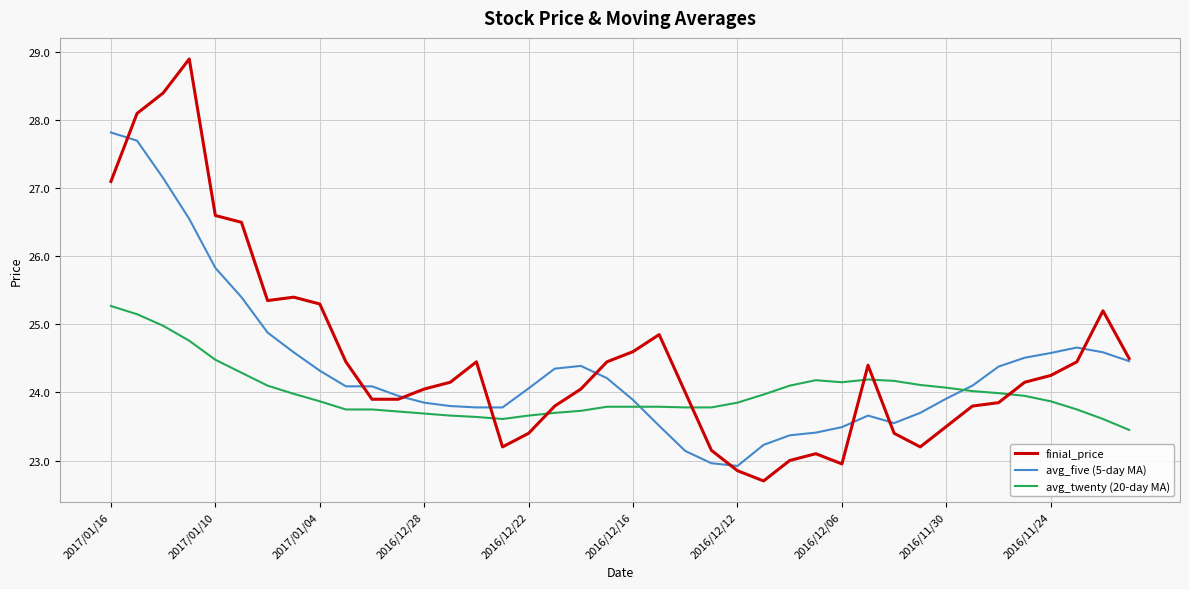

After their last crossing, which series has the higher values: avg_twenty (20-day MA) or avg_five (5-day MA)?

avg_five (5-day MA)